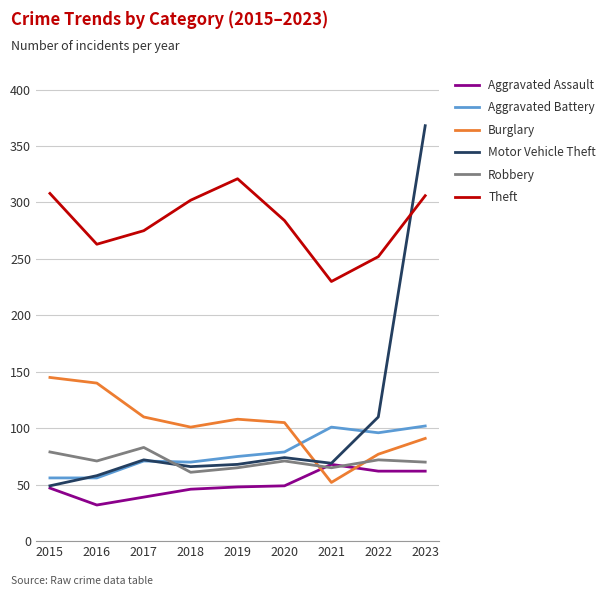

Is it true that Aggravated Battery equals 70 at 2018?

True